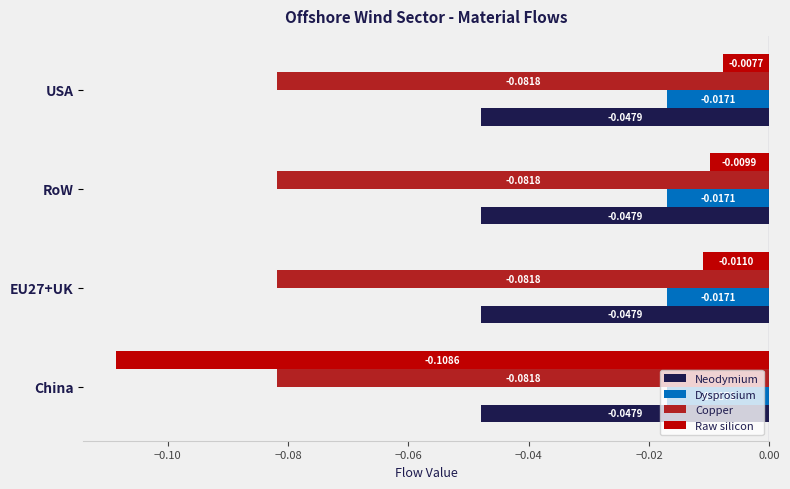

Which series has the widest spread of values?

Raw silicon